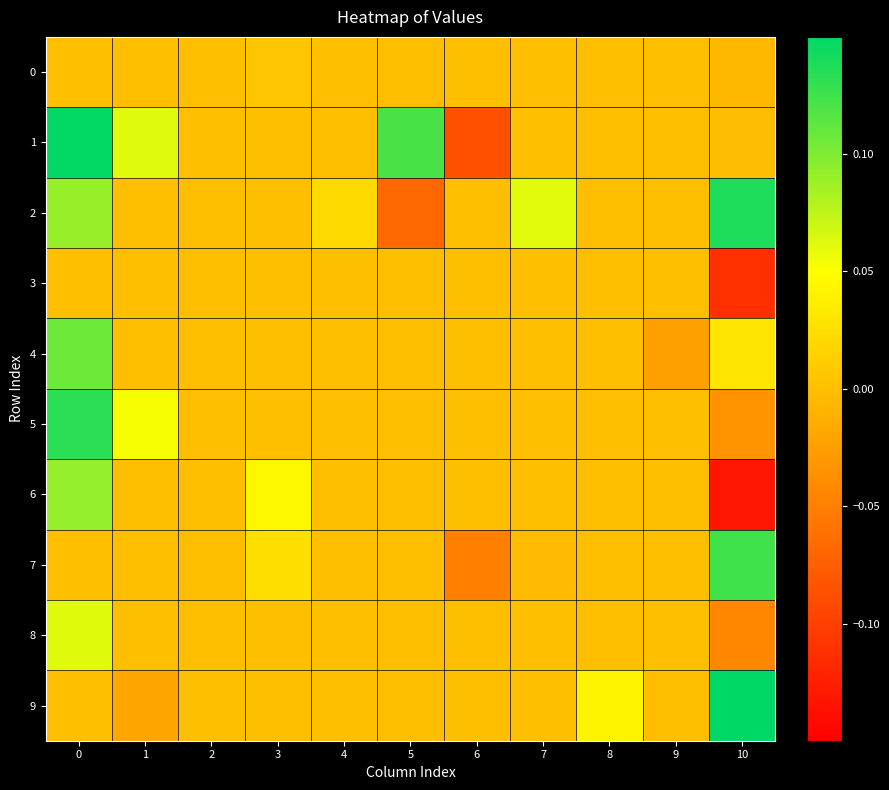

At 10, list the series in order from smallest to largest.

6, 3, 8, 5, 0, 1, 4, 7, 2, 9